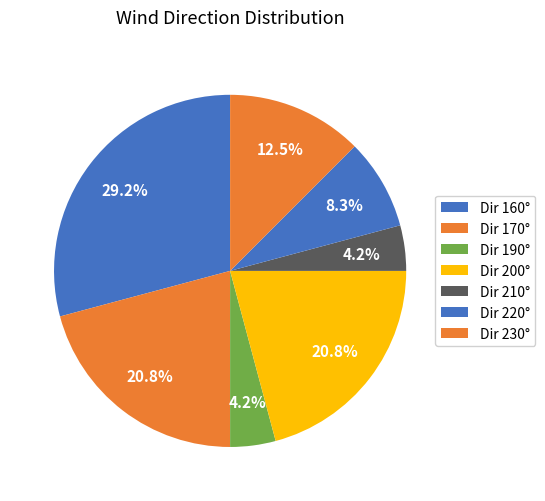

How many slices are in this pie chart?

7